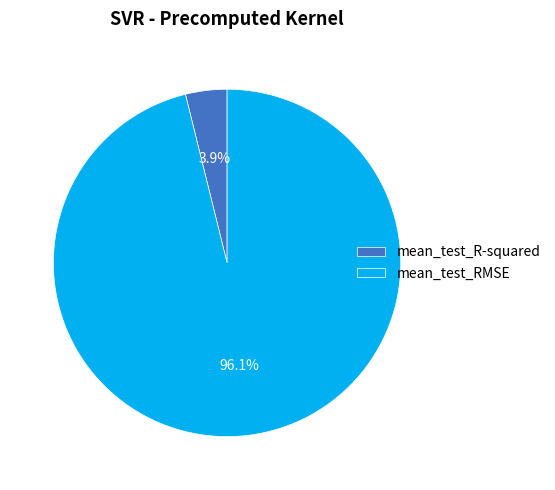

True or false: mean_test_R-squared accounts for 4% of the total.

True